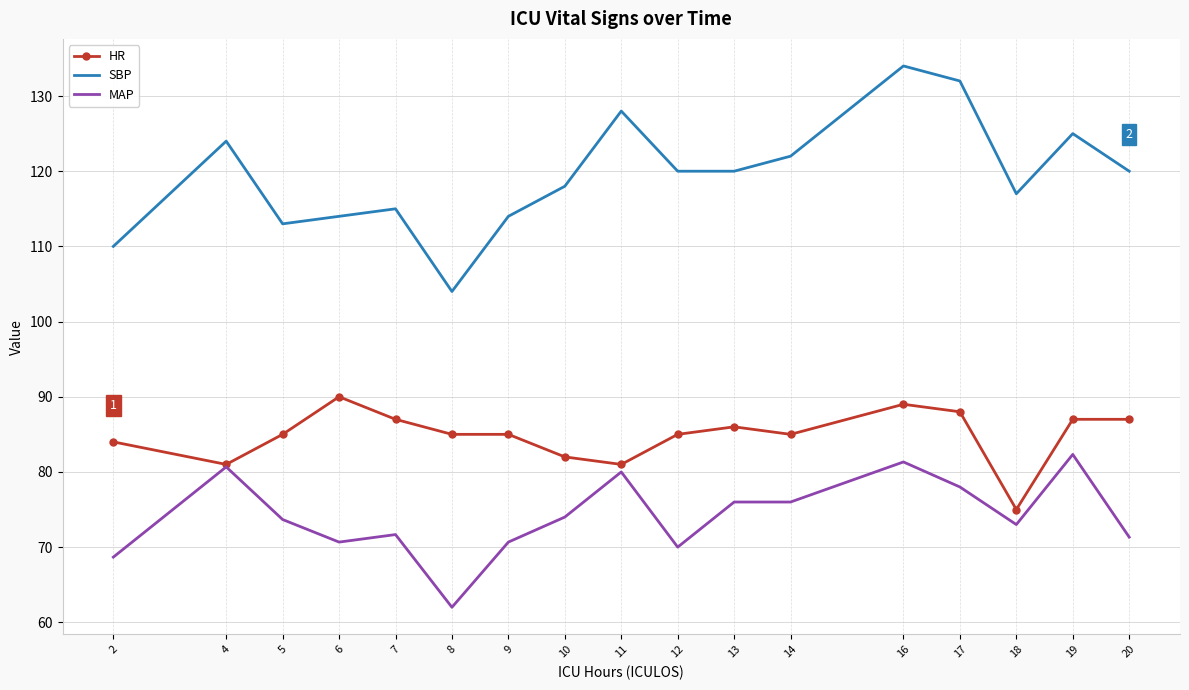

What is the maximum value shown in the chart?

134.0